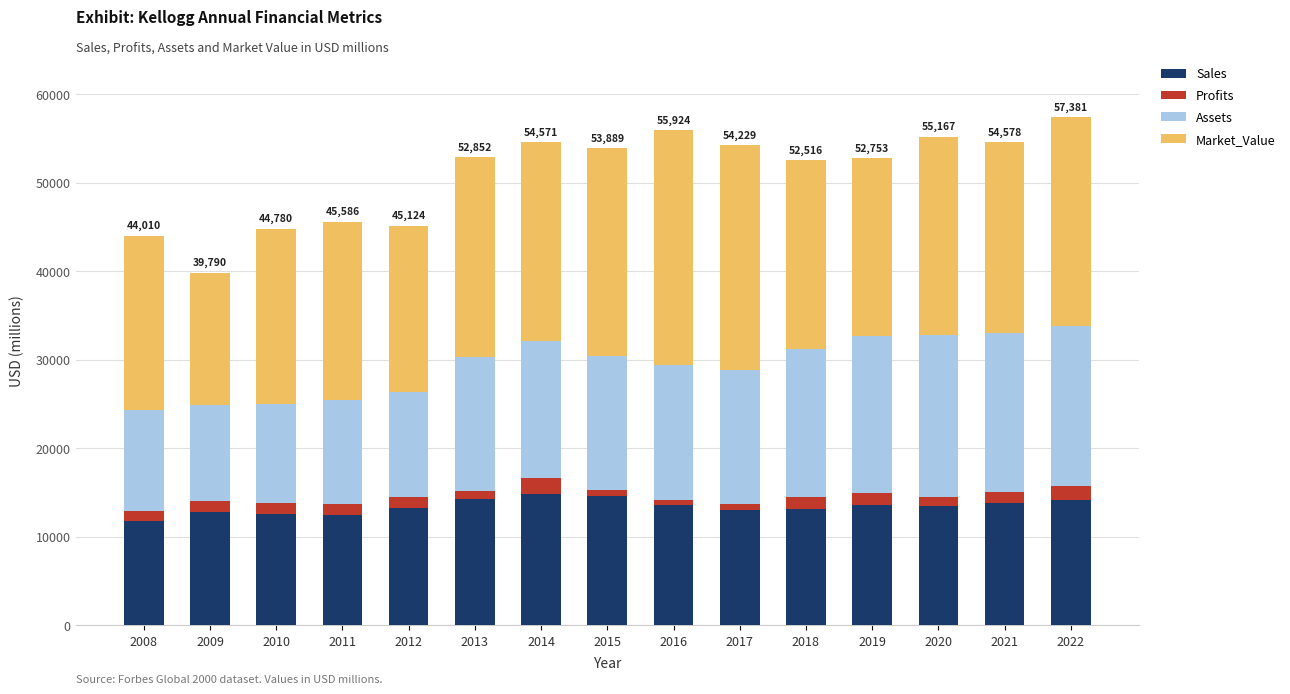

What is the sum of all Sales values?

200934